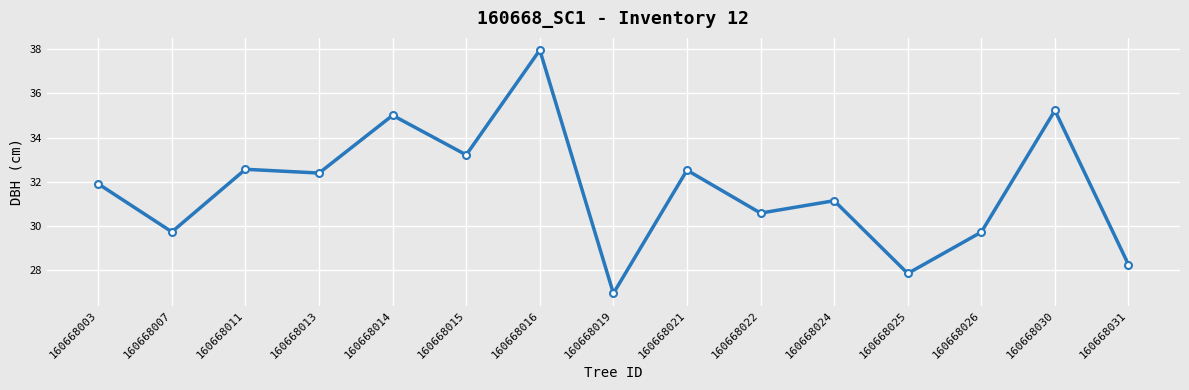

What is the ratio of the value at 160668013 to the value at 160668011?

1.0